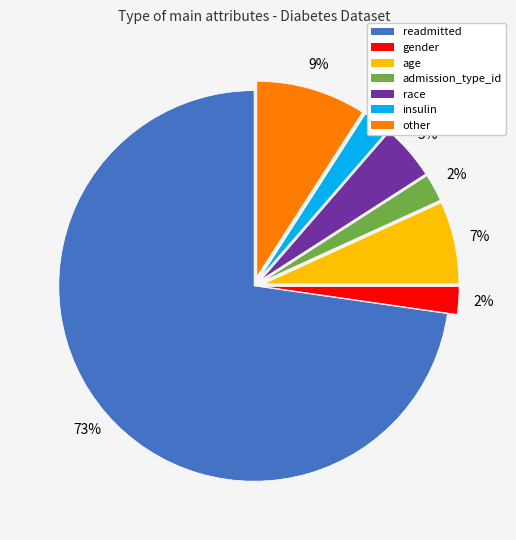

To the nearest percent, what portion does admission_type_id represent?

2%